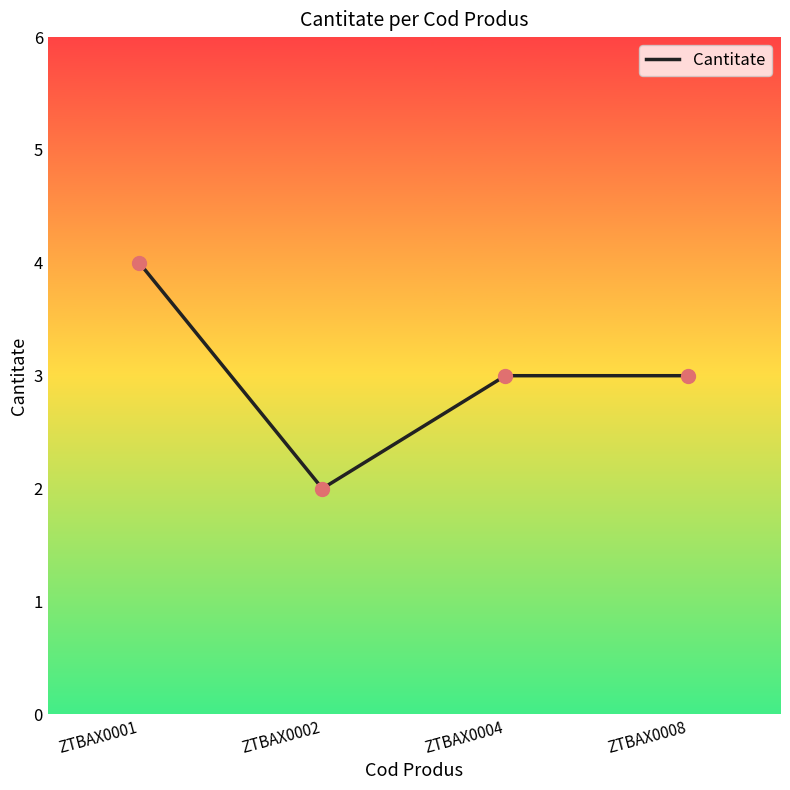

What is the change in value from ZTBAX0001 to ZTBAX0008?

-1